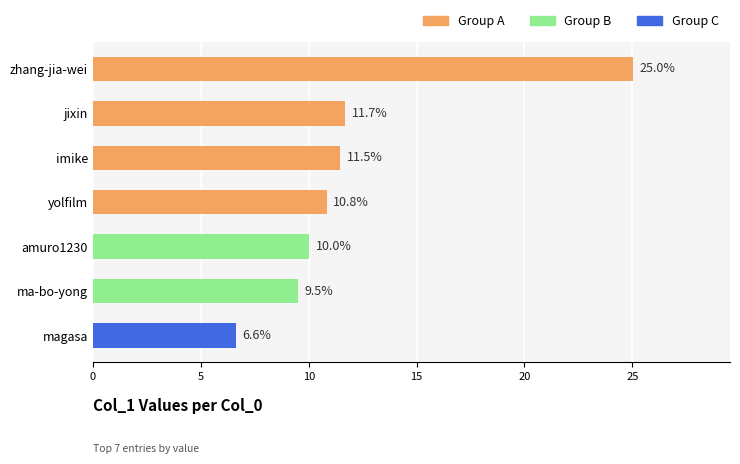

How many data points does each series have?

7